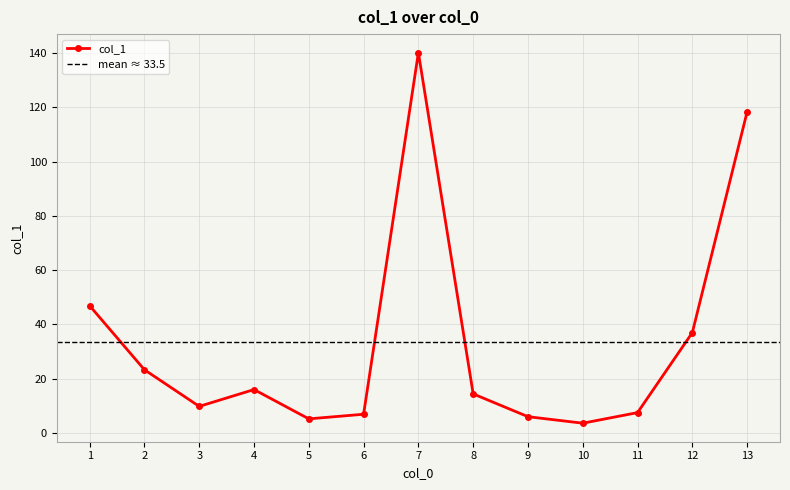

What is the value of the col_1 point at the 3rd from the left?

9.8